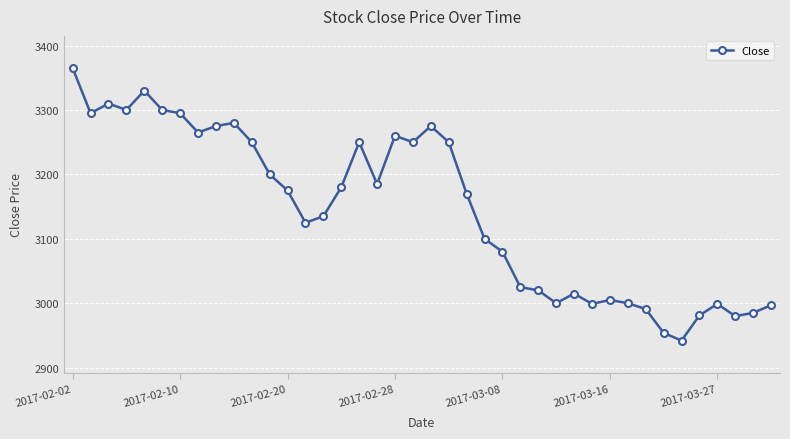

What is the smallest value displayed?

2942